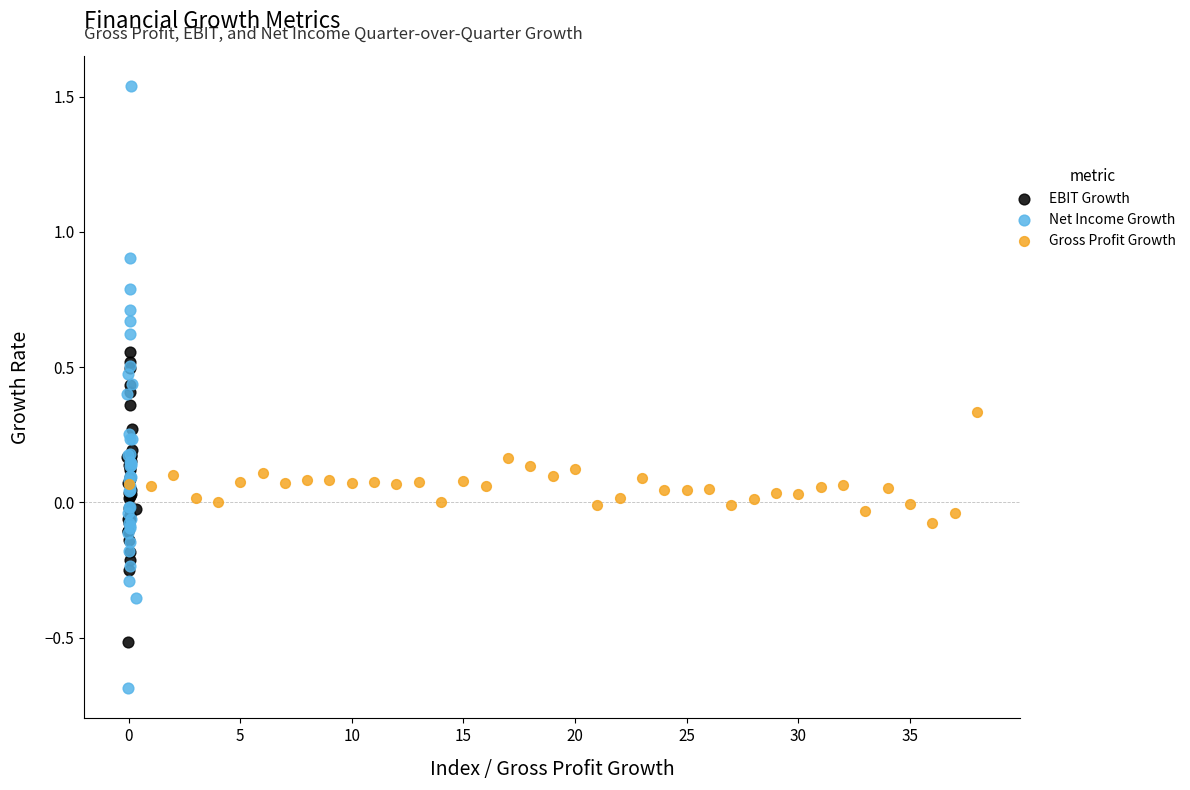

Which series has the largest Y range (max minus min)?

Net Income Growth